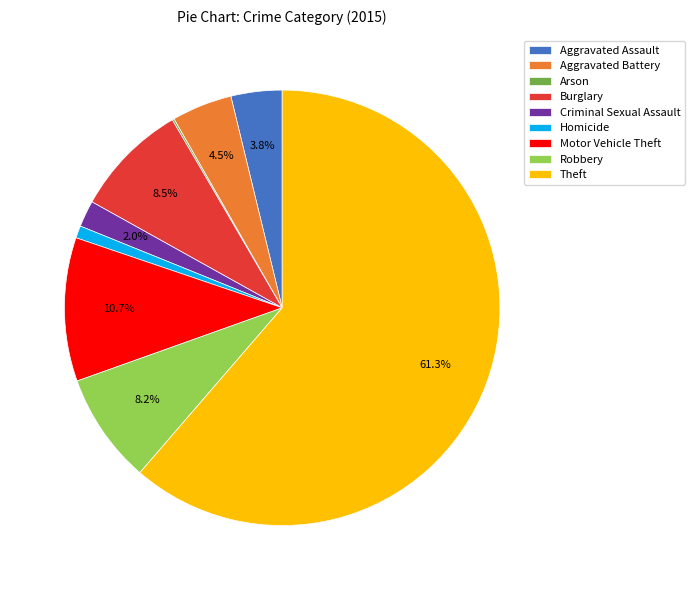

Is the sum of Burglary and Aggravated Battery greater than half?

No